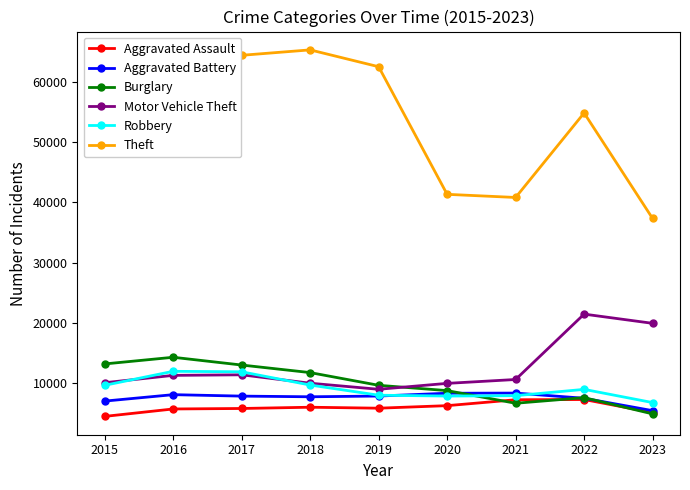

Count the number of categories in the chart.

9